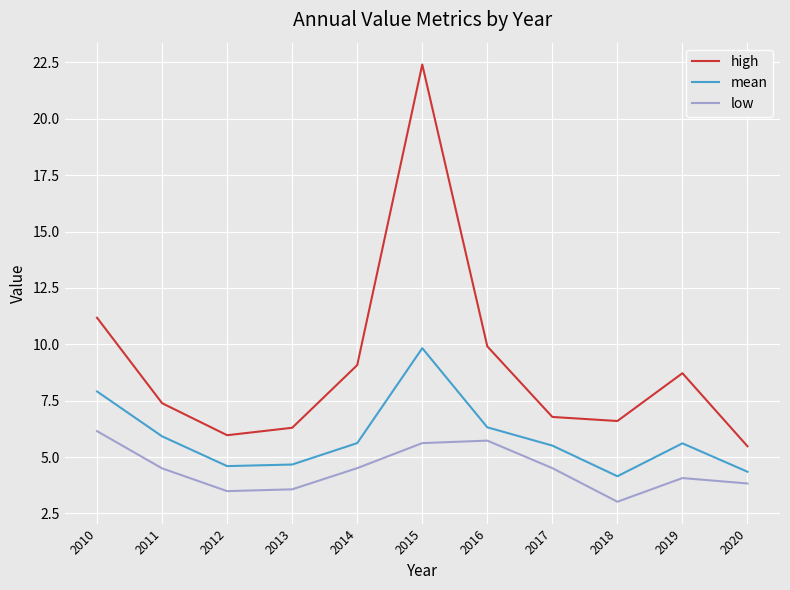

Which label corresponds to the largest value in the chart?

2015